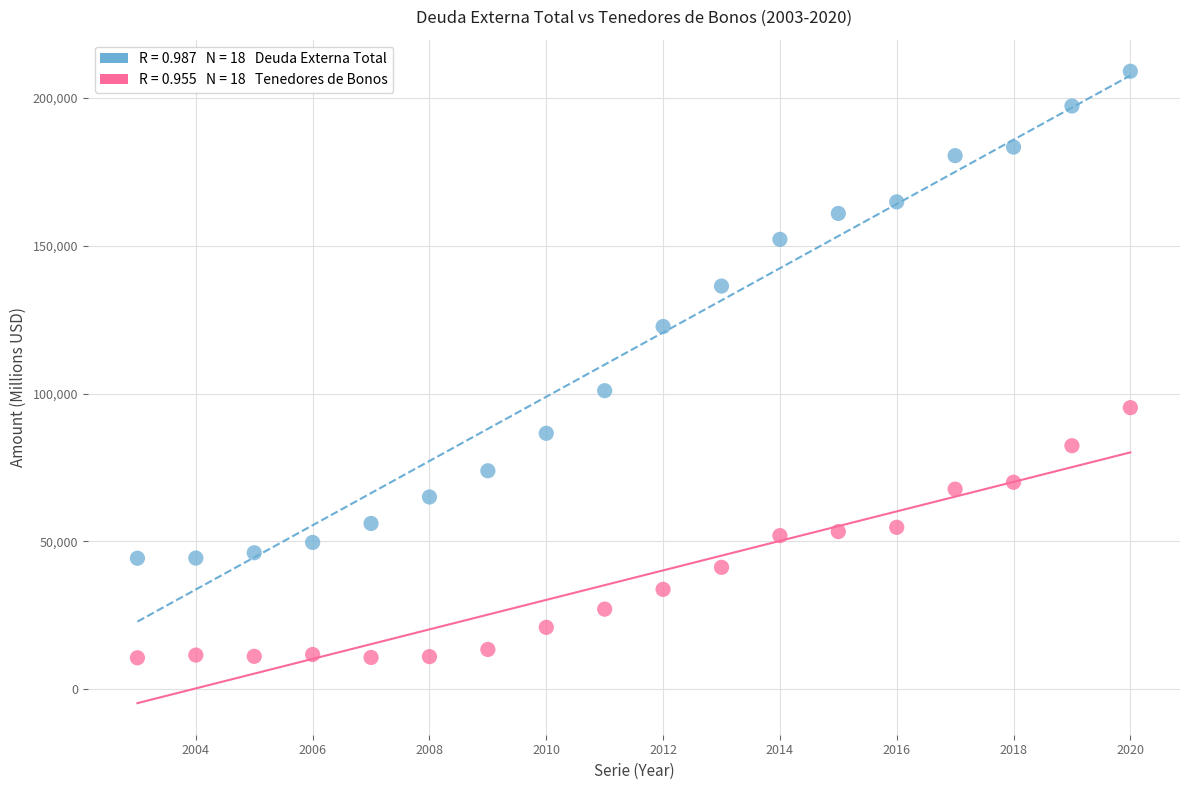

Across all data points, what is the range of Y values (max minus min)?

198322